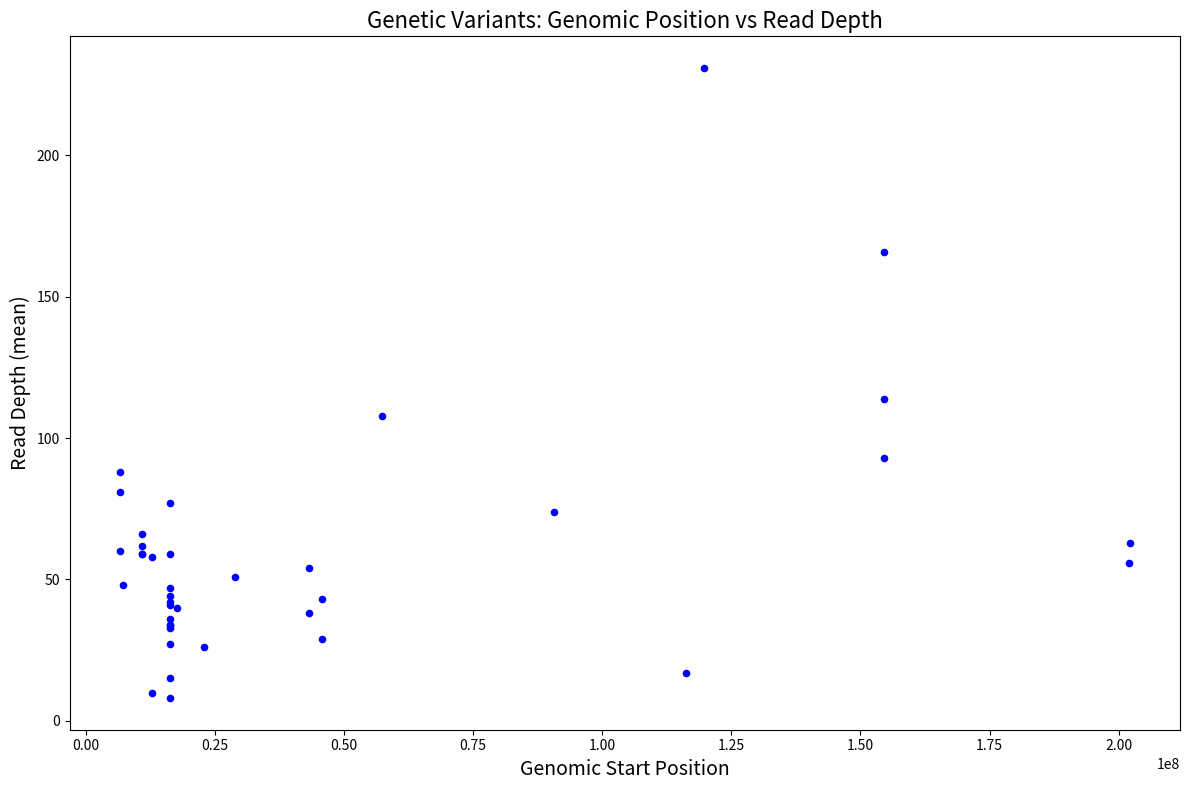

What Y value in the scatter plot is closest to 119?

114